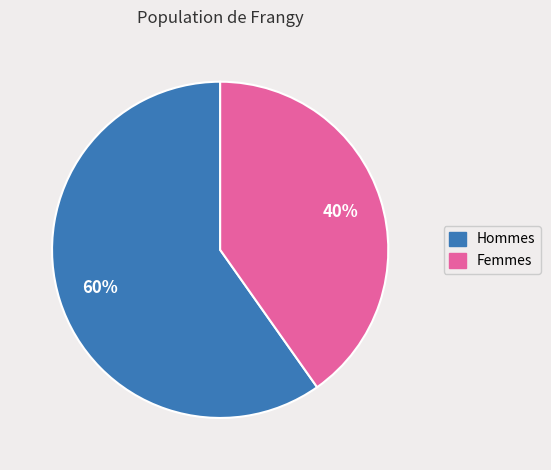

Is the sum of Femmes and Hommes greater than half?

Yes